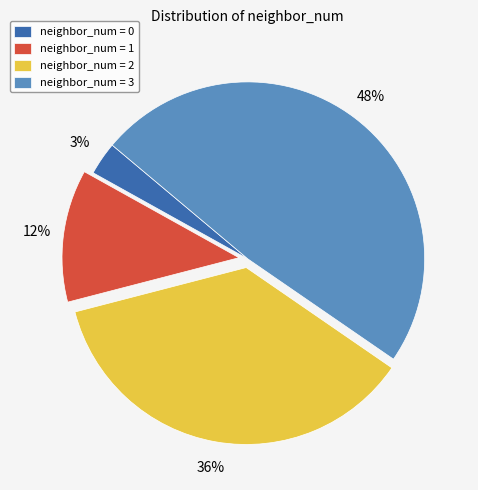

Is the sum of neighbor_num = 0 and neighbor_num = 1 greater than half?

No